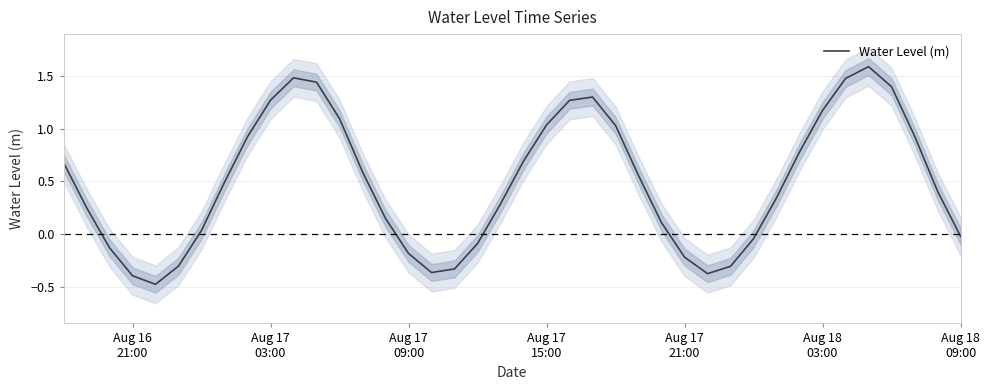

What is the maximum value for Water Level (m)?

1.6